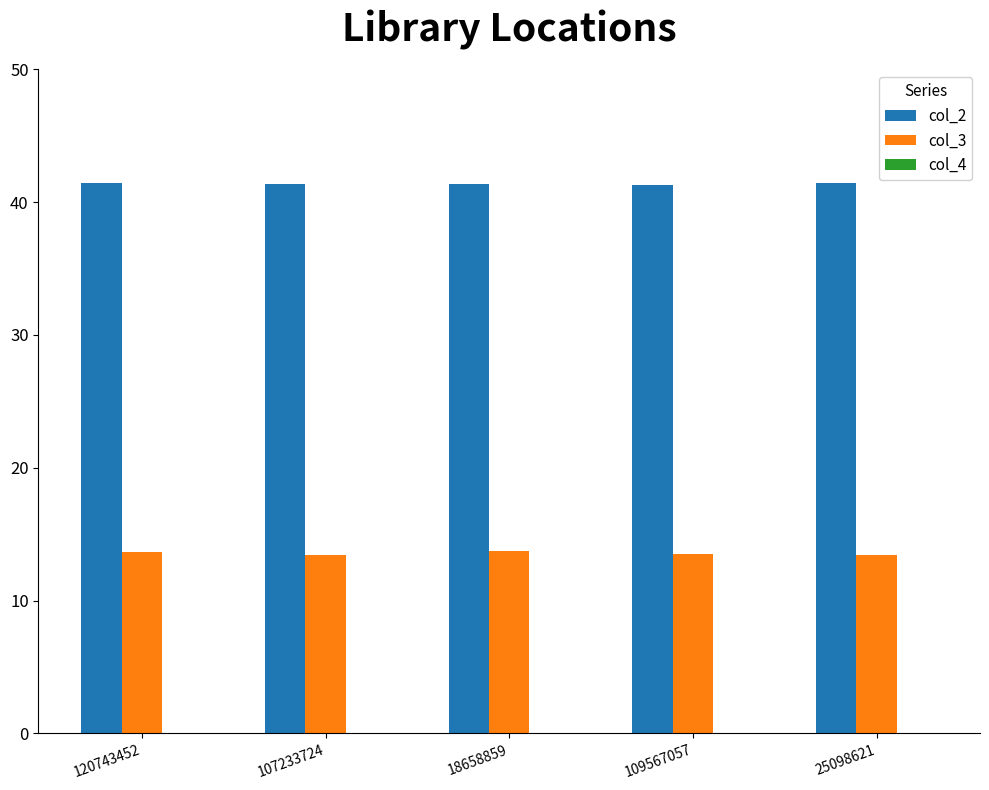

What is the maximum value shown in the chart?

41.5